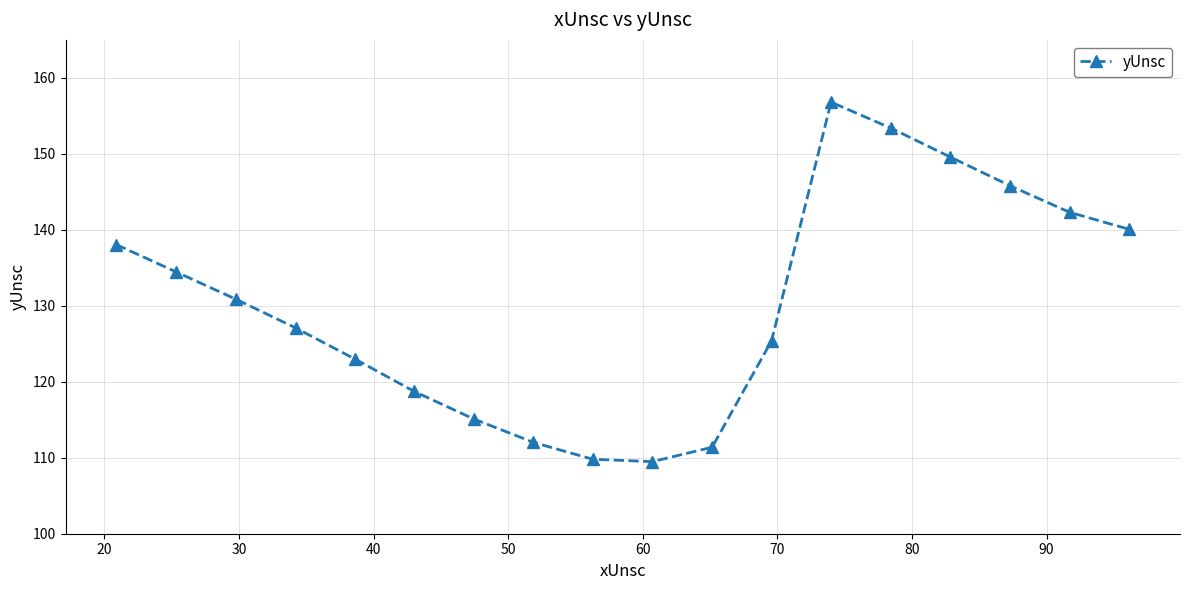

How many interior local peaks (higher than both neighbors) does the data have?

1